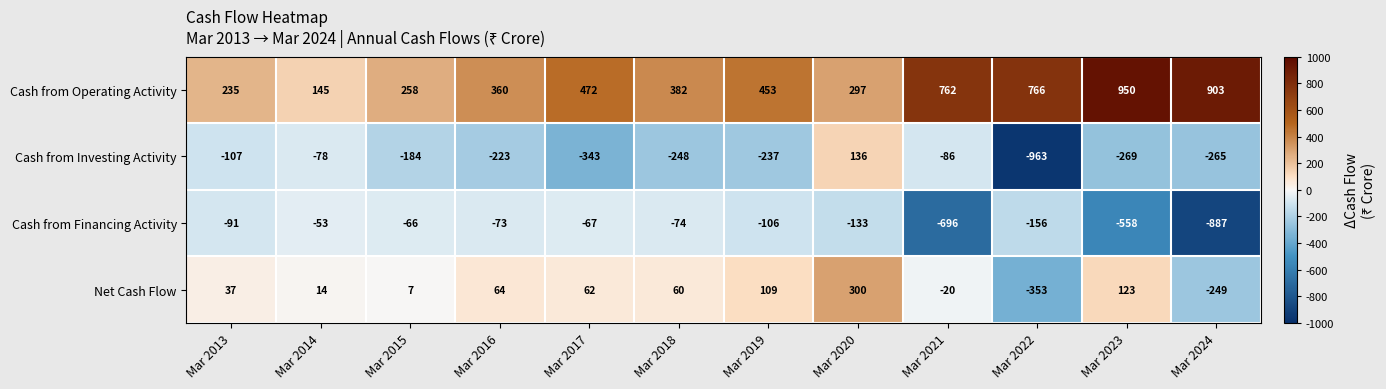

Where is Cash from Operating Activity nearest to the value 547?

Mar 2017